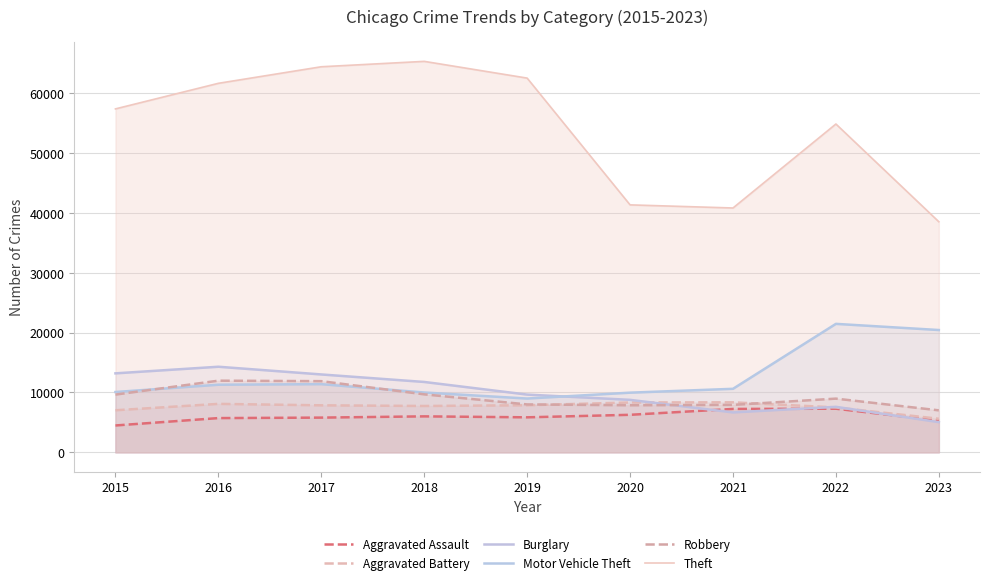

What is the spread (max minus min) of values at 2023?

33467